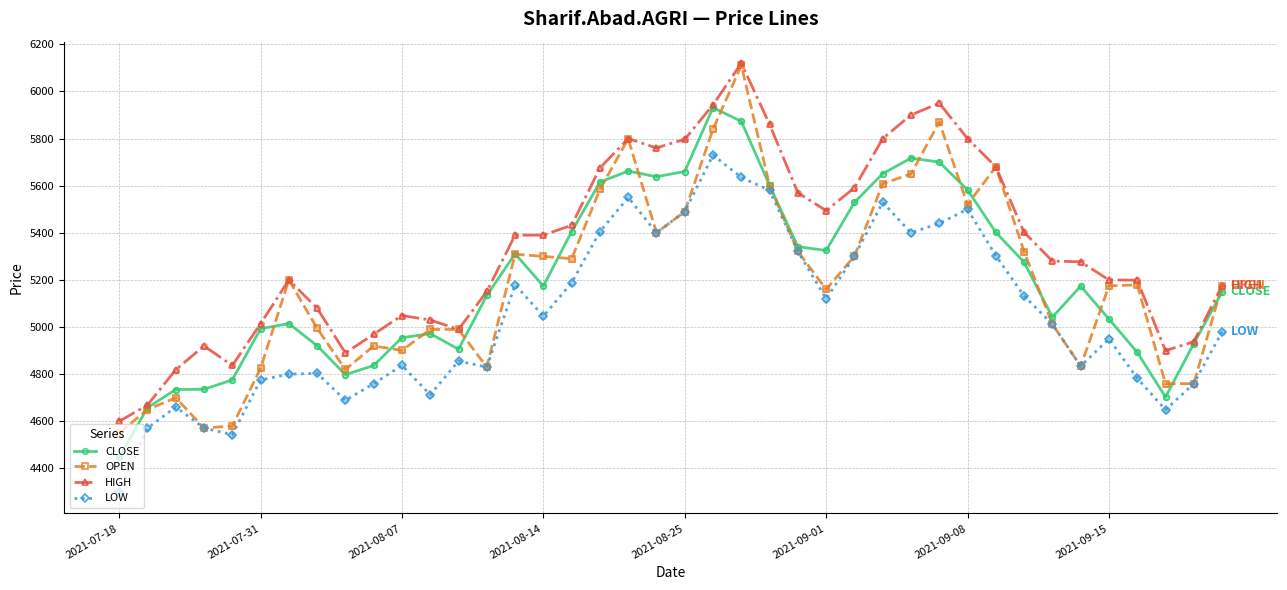

Which series has the largest total across all categories?

HIGH